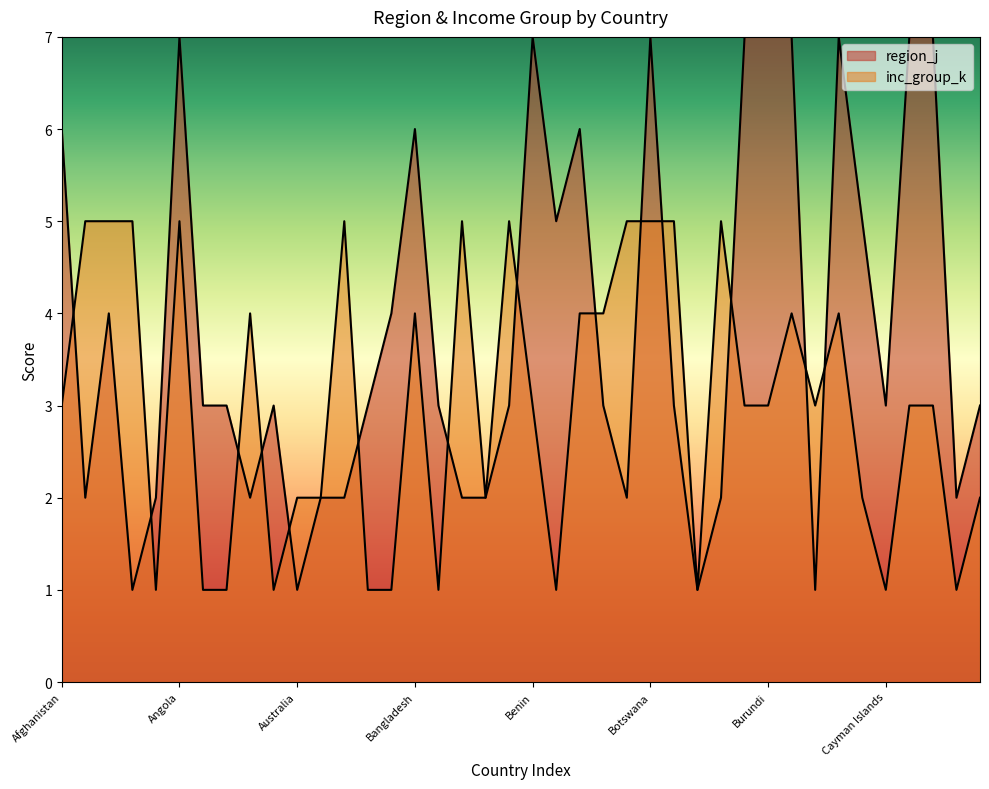

Reading right to left, what are all the values shown in this chart?

region_j: 3	2	7	7	3	5	7	1	7	7	7	2	1	3	7	2	3	6	5	7	3	2	2	3	6	4	3	2	2	1	3	2	3	3	7	2	1	4	2	6
inc_group_k: 2	1	3	3	1	2	4	3	4	3	3	5	1	5	5	5	4	4	1	3	5	2	5	1	4	1	1	5	2	2	1	4	1	1	5	1	5	5	5	3